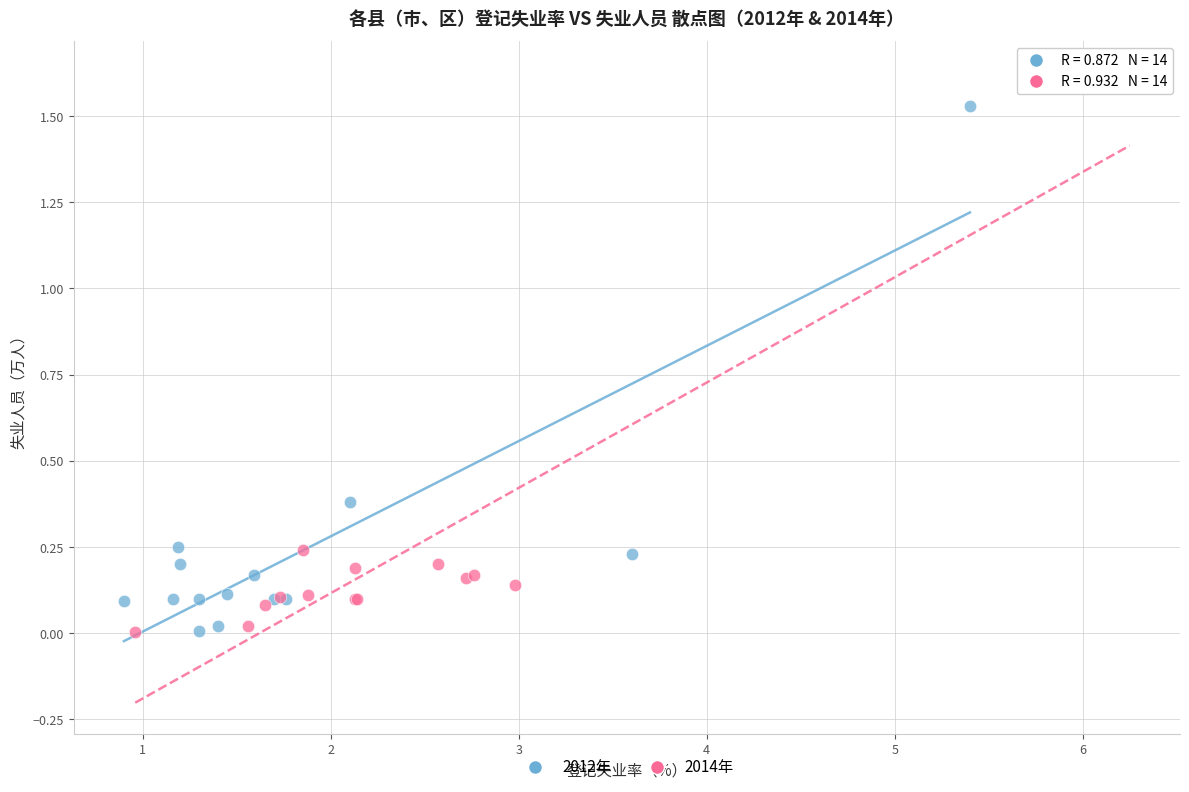

Which series has the largest Y range (max minus min)?

2014年